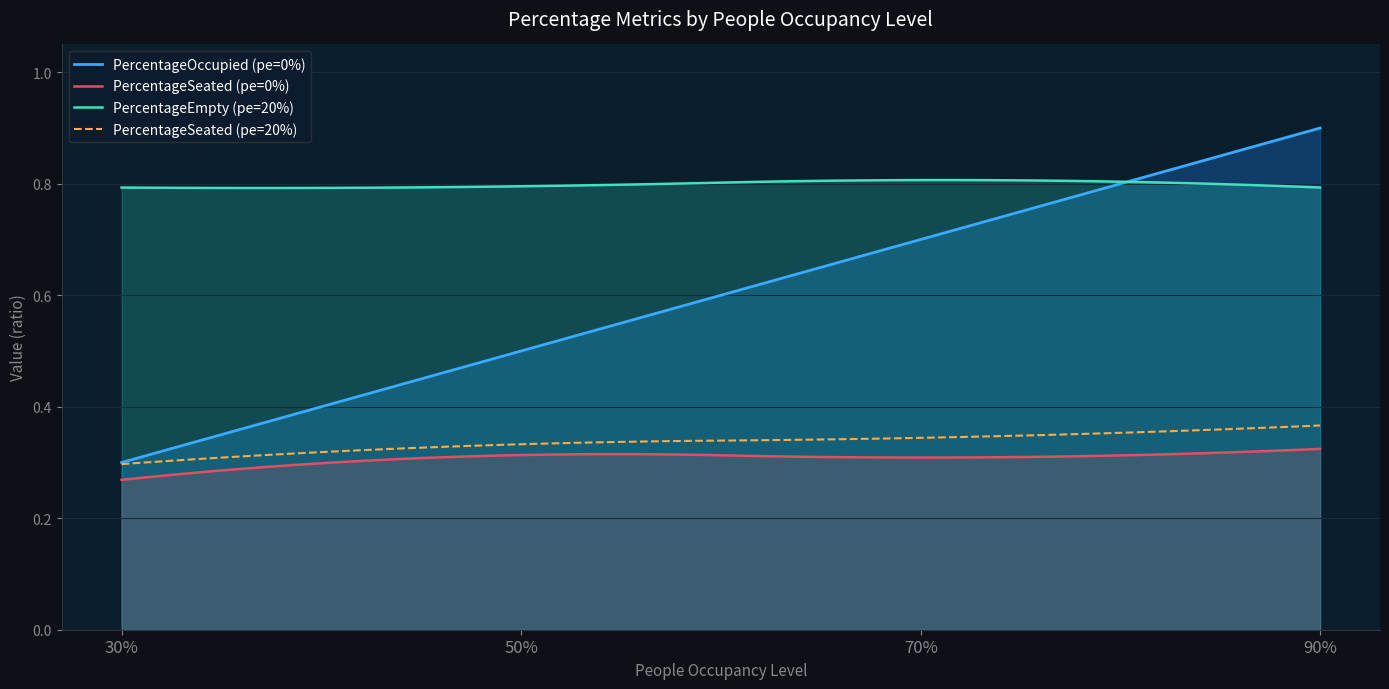

What is the sum of the PercentageOccupied values at 30% and 70%?

1.0